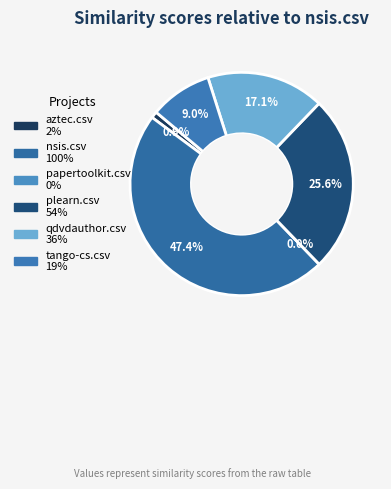

Rank the categories by value from highest to lowest.

nsis.csv, plearn.csv, qdvdauthor.csv, tango-cs.csv, aztec.csv, papertoolkit.csv